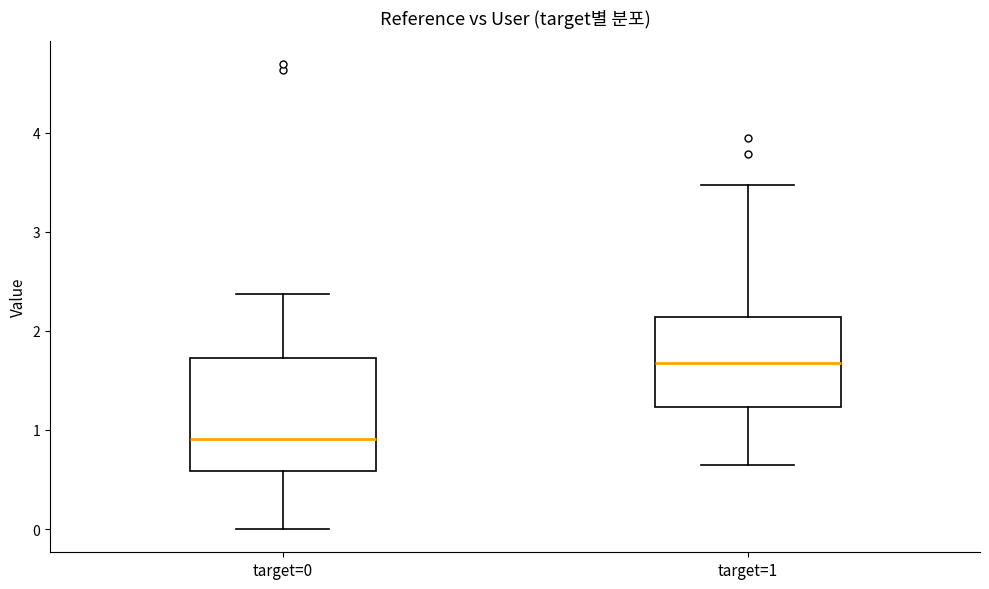

Which box has the lowest median line?

target=0